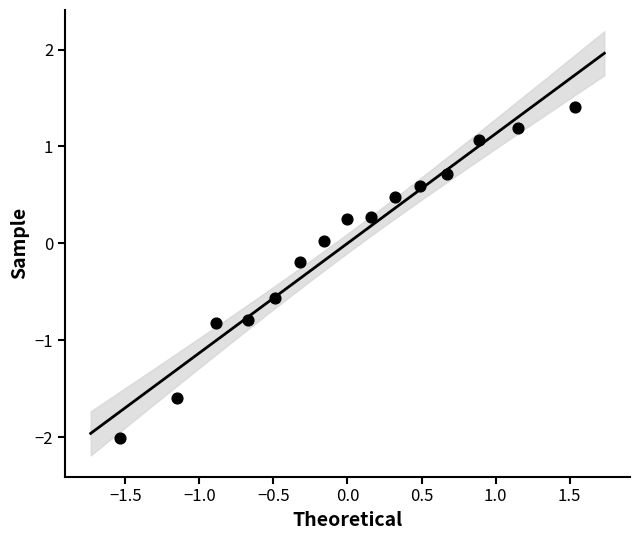

What is the range of X values (max minus min)?

3.1